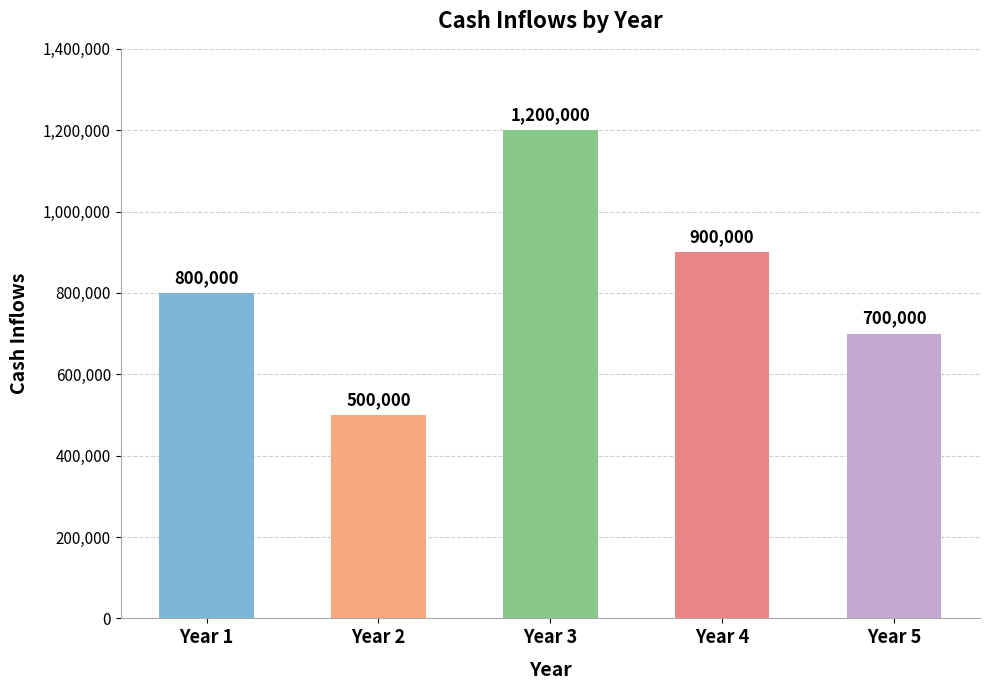

What is the change in value from Year 2 to Year 3?

+700000